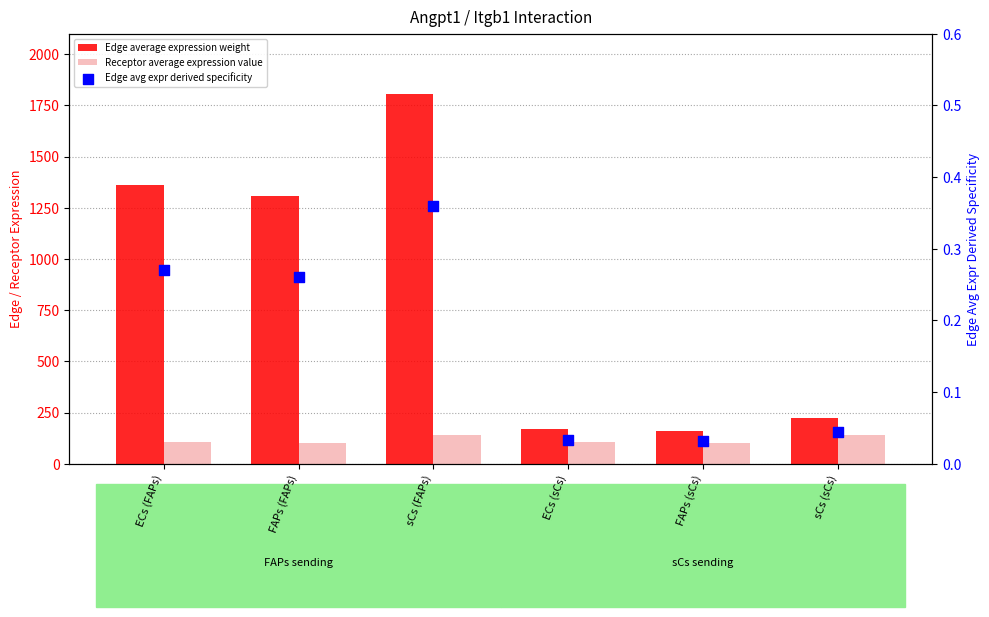

What is the total value across all series at ECs (FAPs)?

1468.1